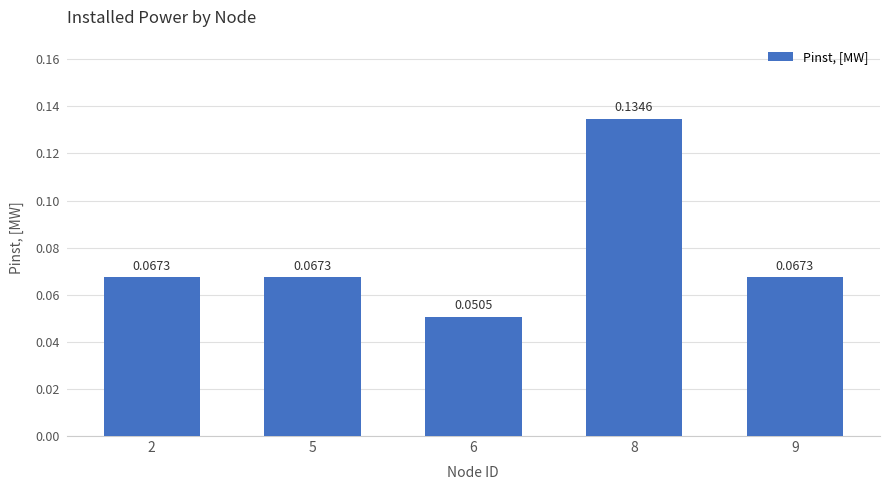

What is the sum of all values?

0.4